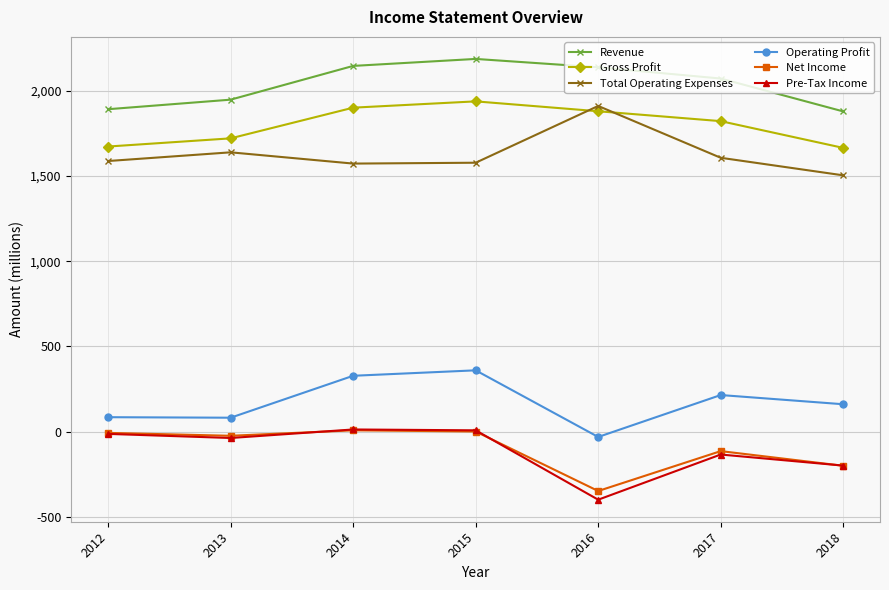

True or false: Pre-Tax Income and Total Operating Expenses cross at least once.

False